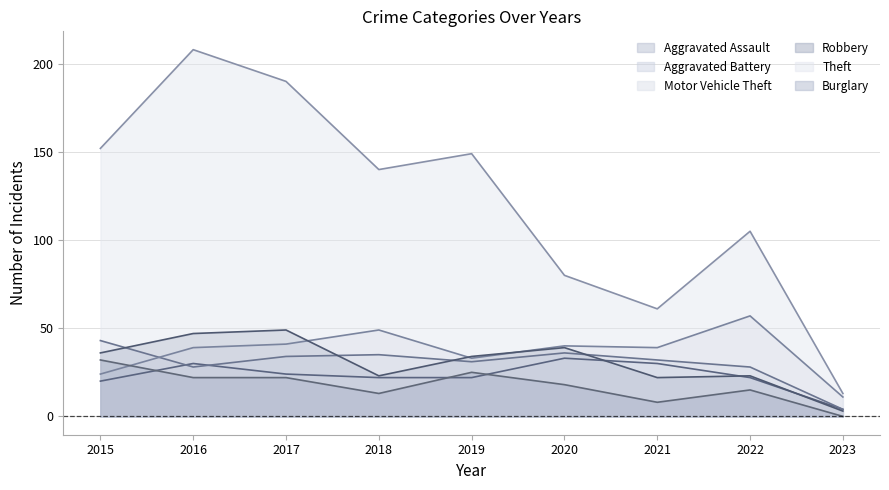

How many lines are shown in the chart?

6